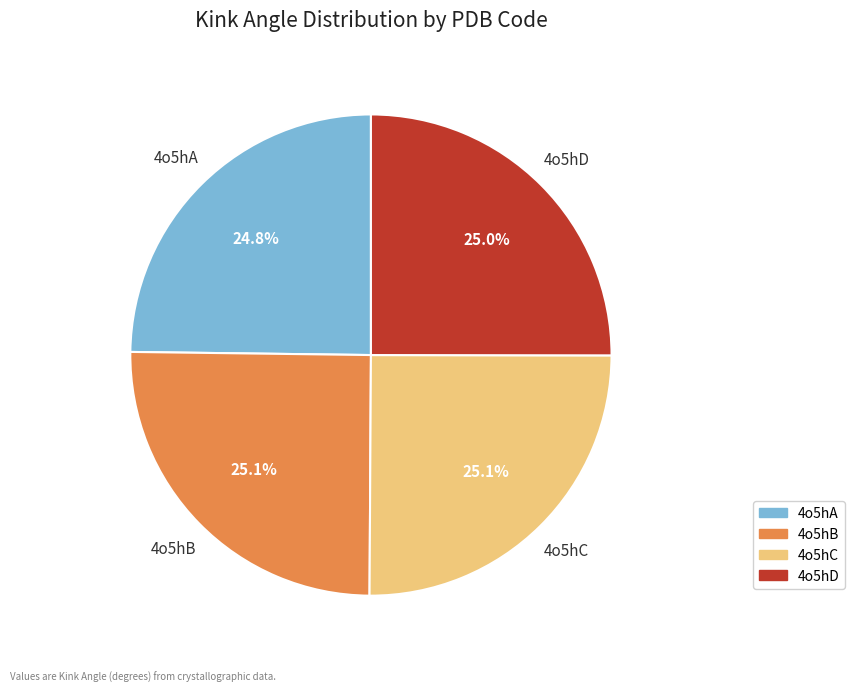

To the nearest percent, what is the average slice percentage?

25%